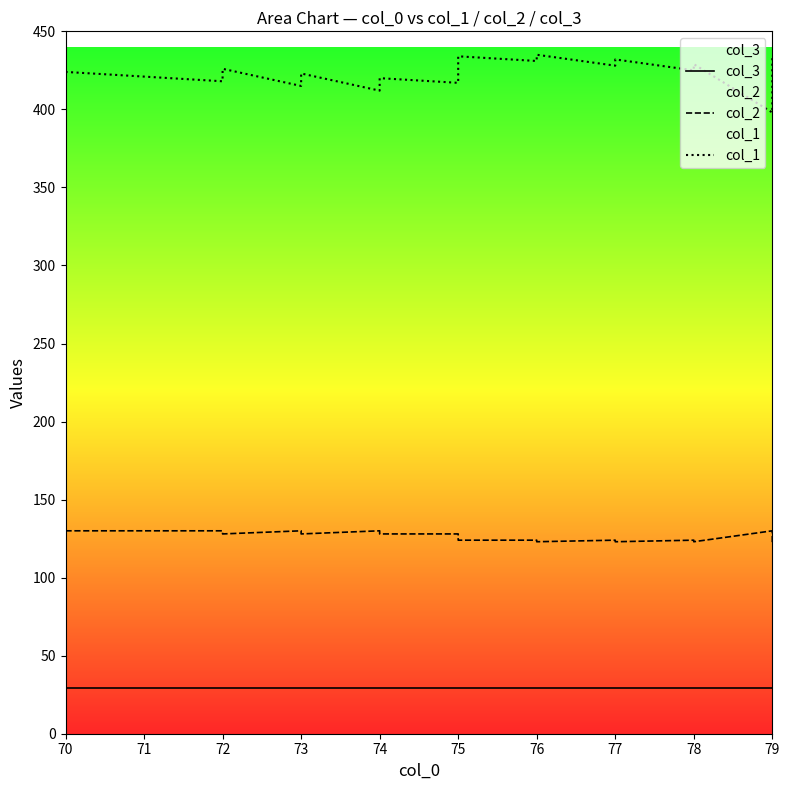

True or false: col_3 and col_1 intersect in this chart.

False